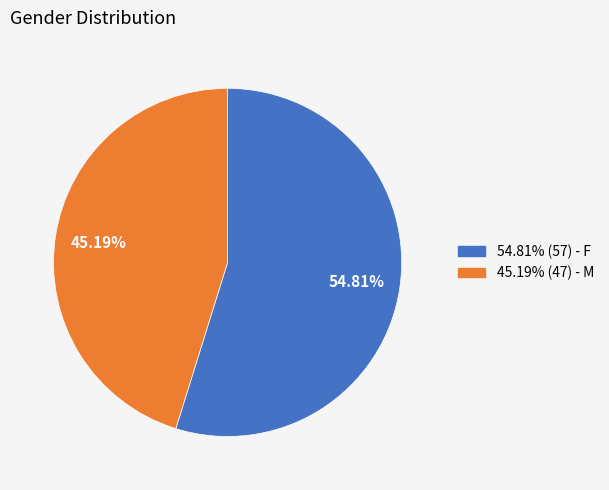

Is there any slice that represents more than half of the pie?

Yes